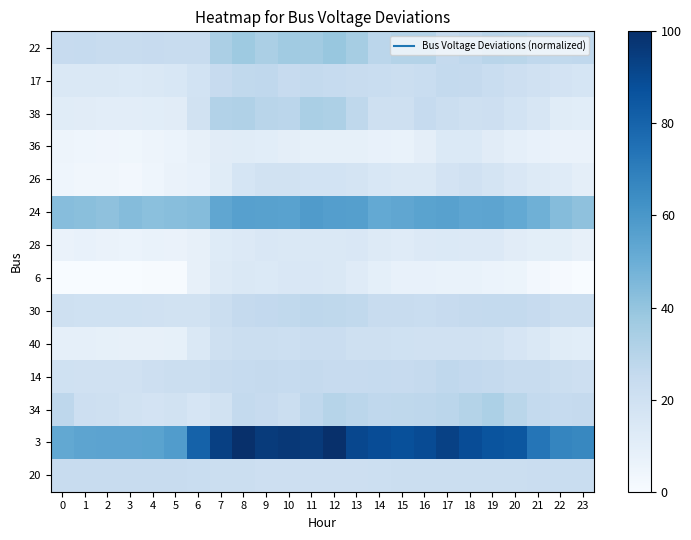

At which category does the chart reach its peak across all series?

8